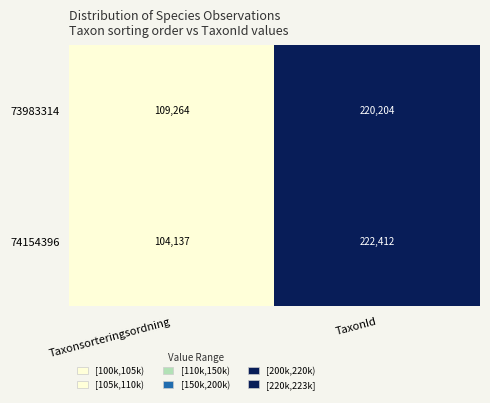

What is the sum of all 73983314 values?

329468